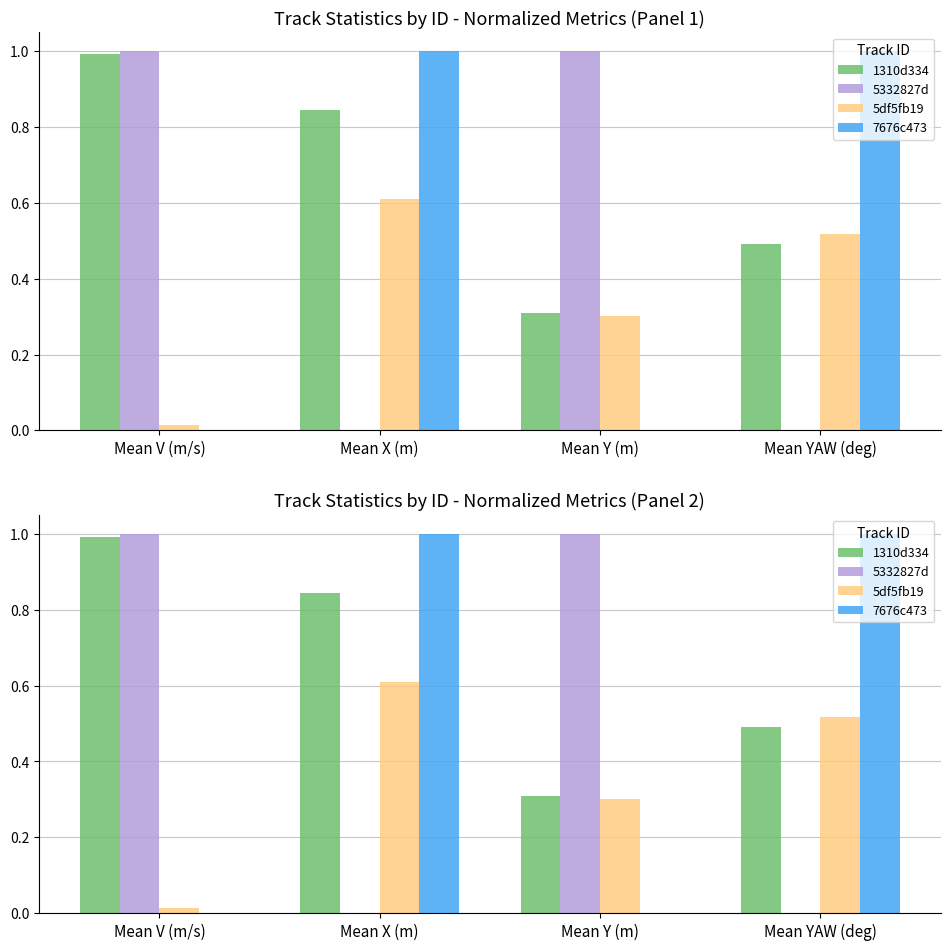

What is the difference between the highest and lowest values at Mean YAW (deg)?

1.0